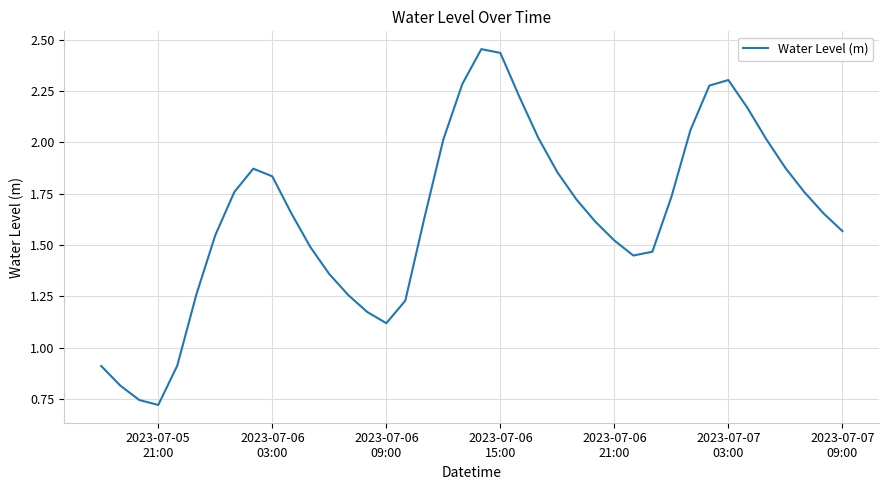

Reading left to right, extract all data points from this chart.

0.9	0.8	0.7	0.7	0.9	1.3	1.5	1.8	1.9	1.8	1.7	1.5	1.4	1.3	1.2	1.1	1.2	1.6	2.0	2.3	2.5	2.4	2.2	2.0	1.9	1.7	1.6	1.5	1.4	1.5	1.7	2.1	2.3	2.3	2.2	2.0	1.9	1.8	1.7	1.6